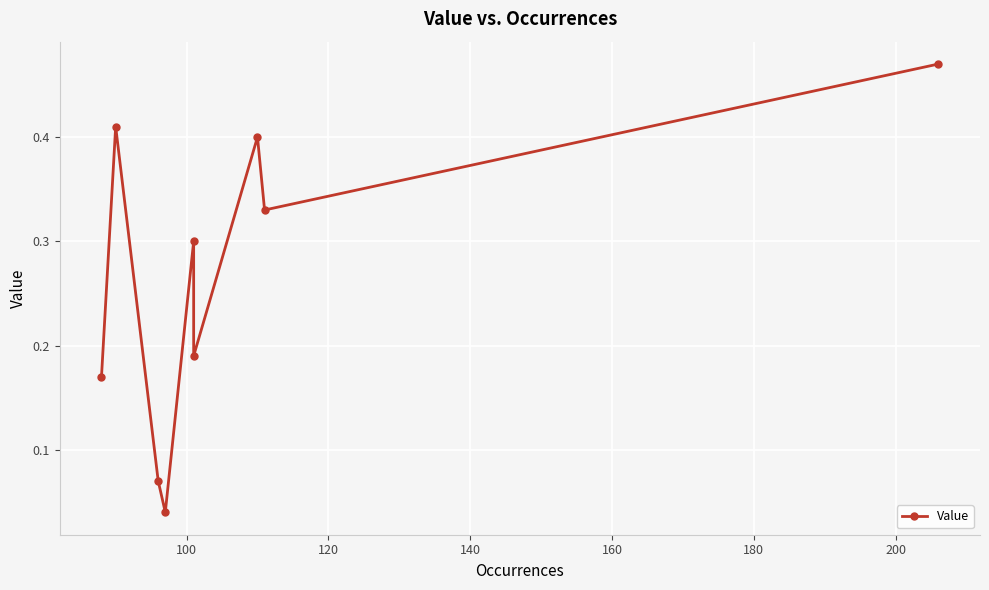

What is the sum of the values at 160 and 200?

0.7